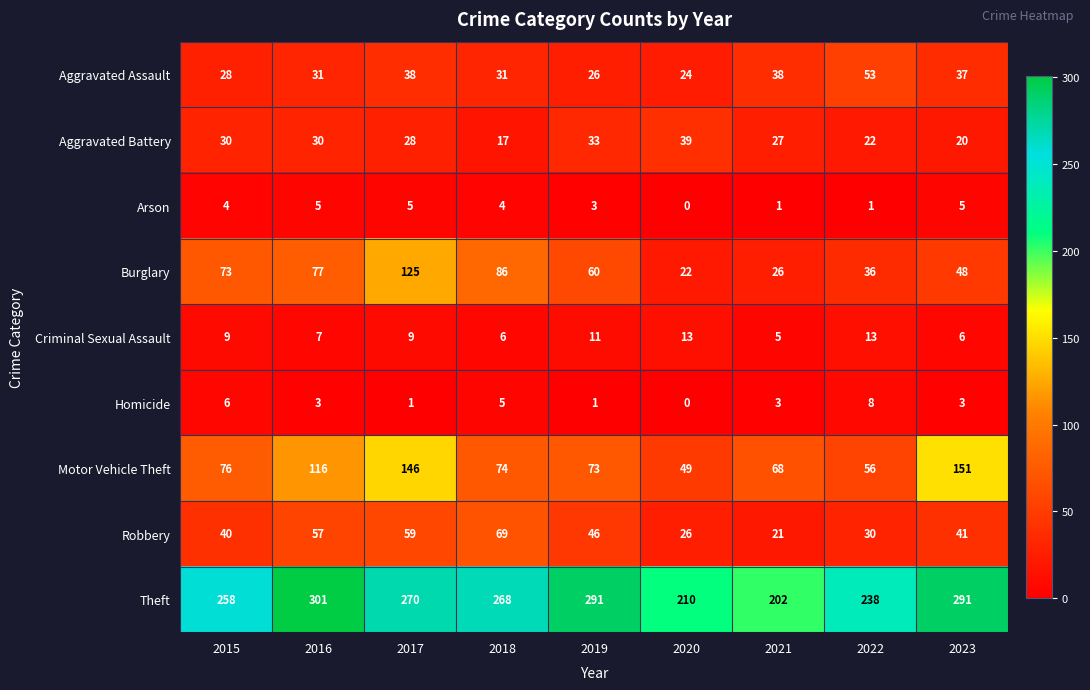

What is the sum of the Aggravated Battery values at 2017 and 2021?

55